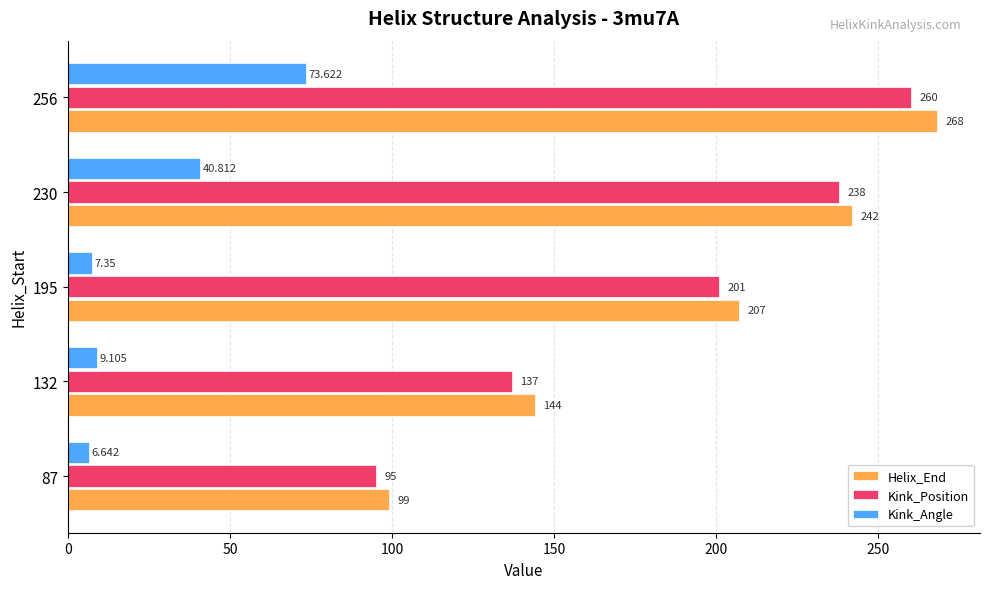

Count the Kink_Position values in the range 137 to 238.

3